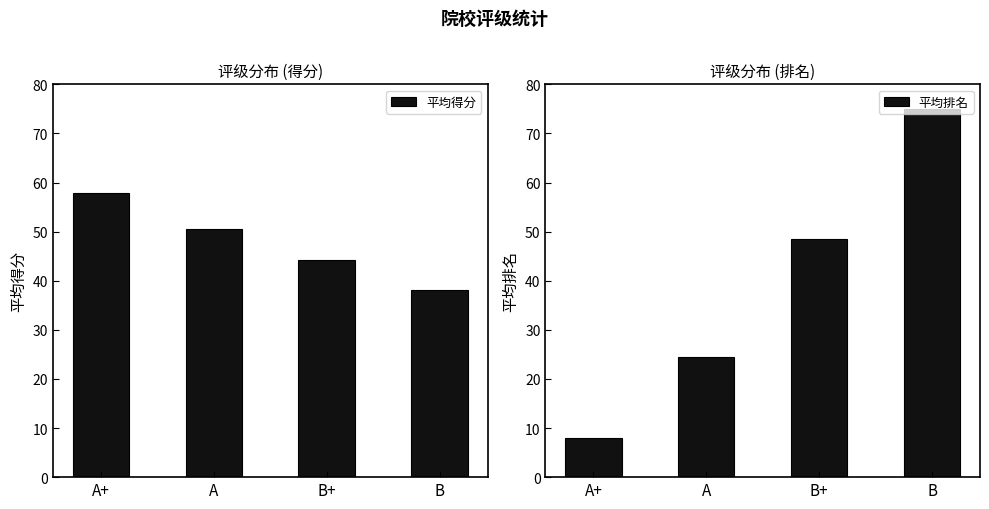

Where does the 平均排名 series first go above 48?

B+